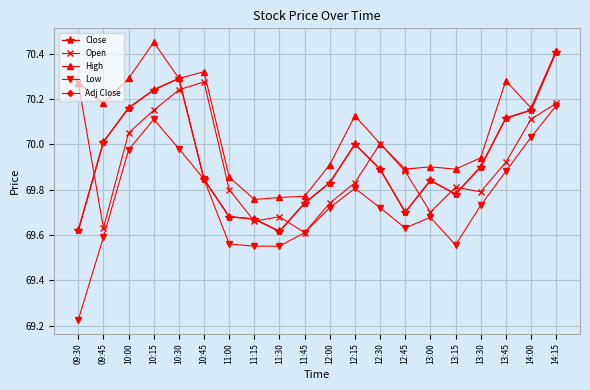

Does the chart have visible grid lines?

Yes